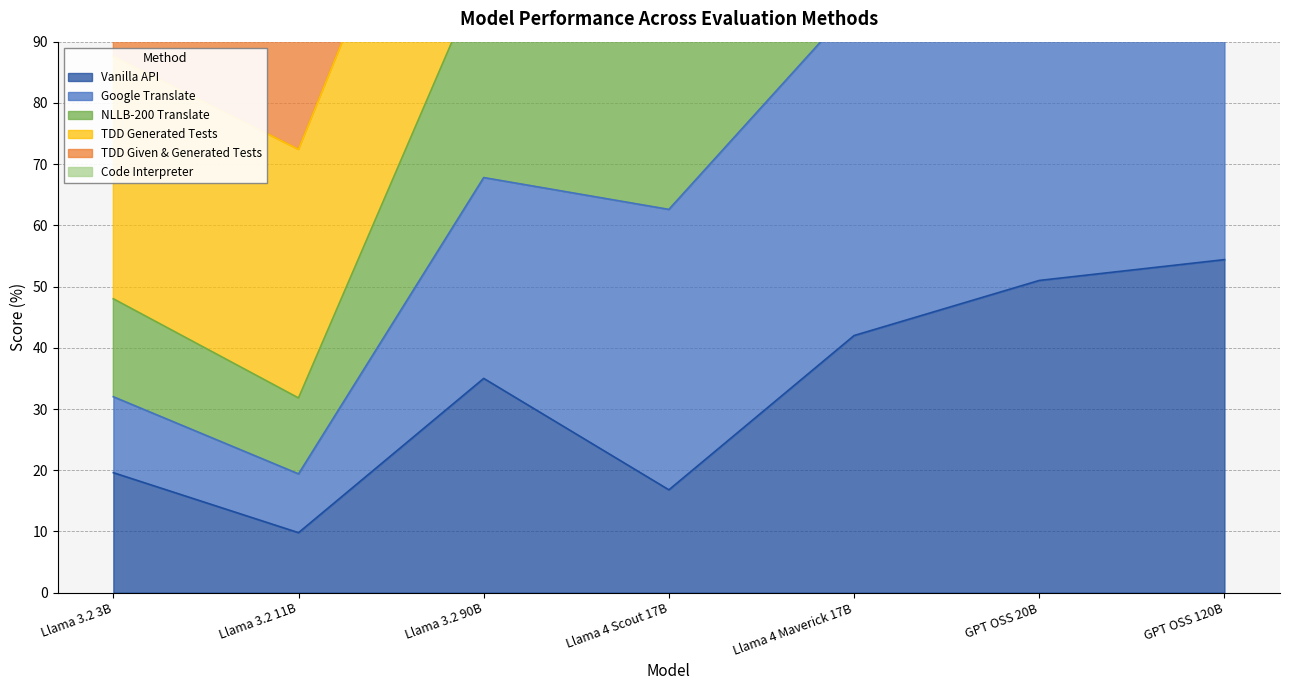

What is the difference between the maximum and minimum values in the Vanilla API series?

44.6